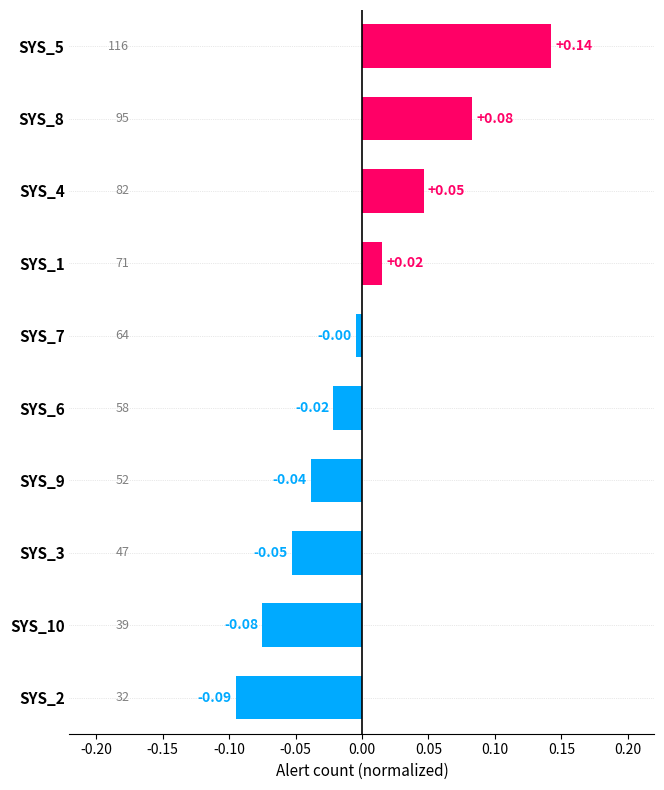

Between SYS_3 and SYS_10, which is larger?

SYS_3